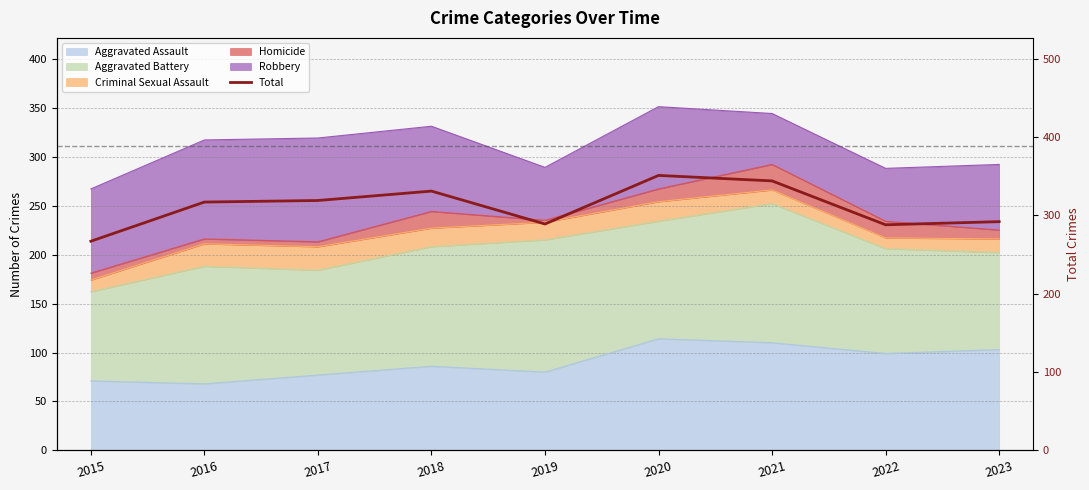

True or false: the data has more than 2 interior local peaks.

False